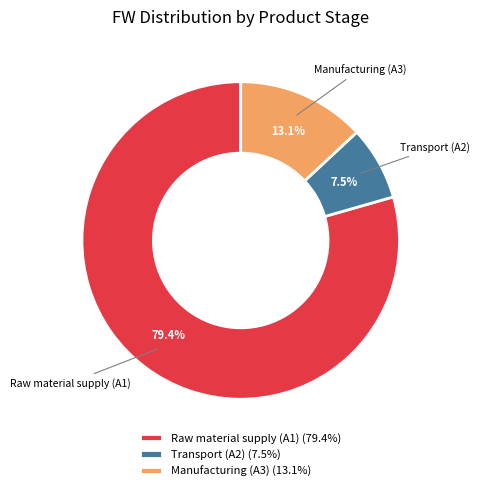

Combined, do Raw material supply (A1) and Transport (A2) account for over 50%?

Yes